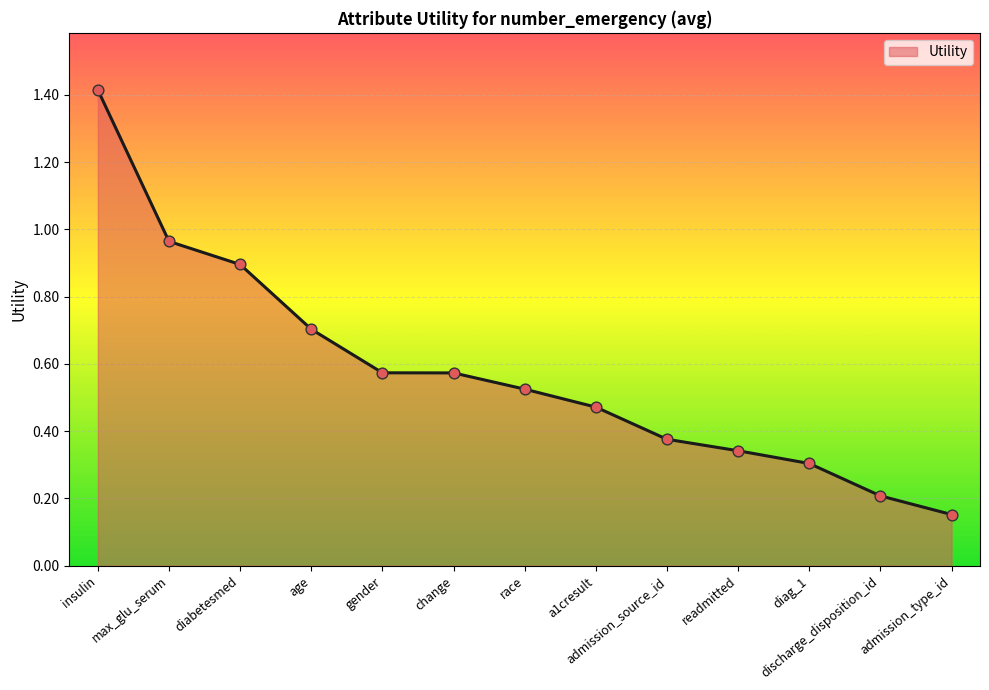

What is the change in value from readmitted to discharge_disposition_id?

-0.1